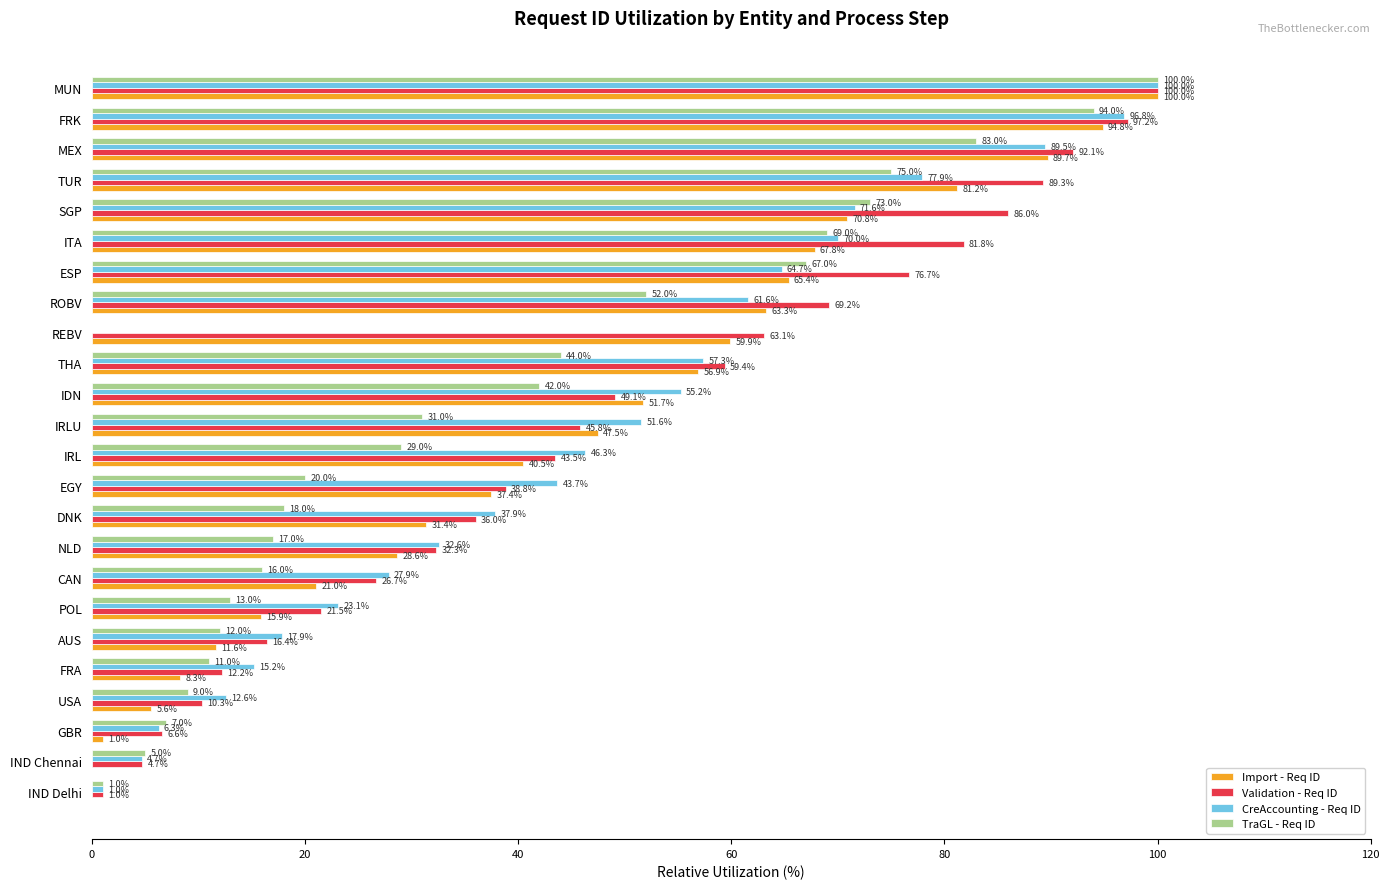

How many distinct data groups are displayed?

4